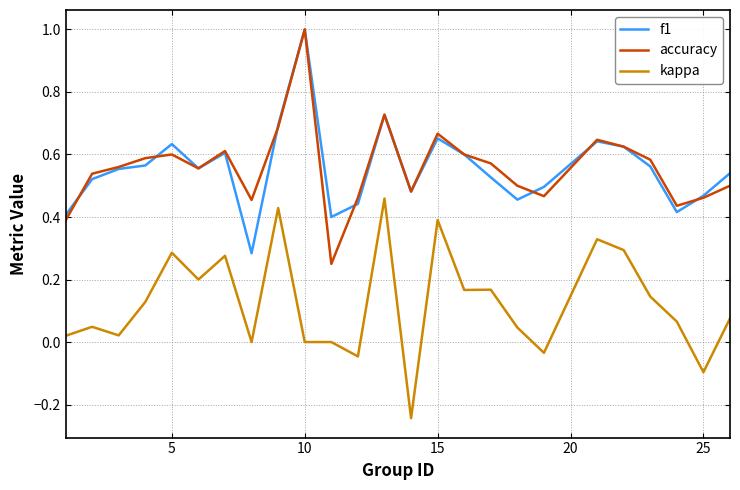

True or false: kappa and f1 cross at least once.

False